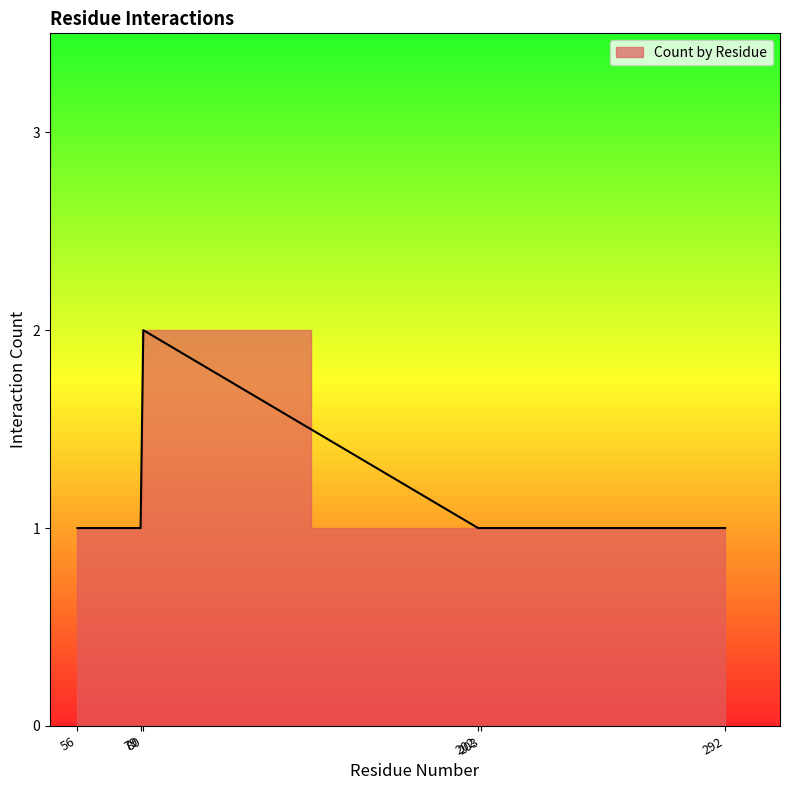

Does the chart have visible grid lines?

No